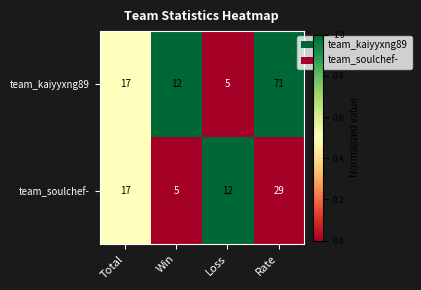

What is the difference between the team_soulchef- values at Total and Loss?

5